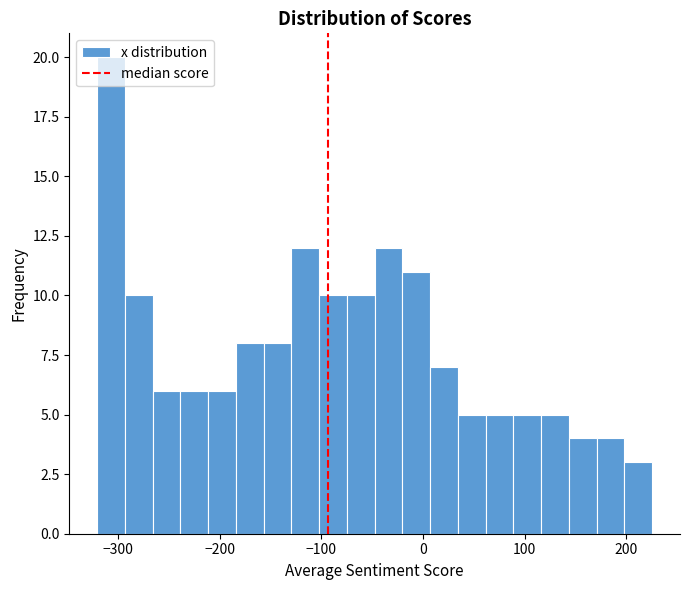

Read against the x-axis, roughly where is the centre of the tallest bar?

-310